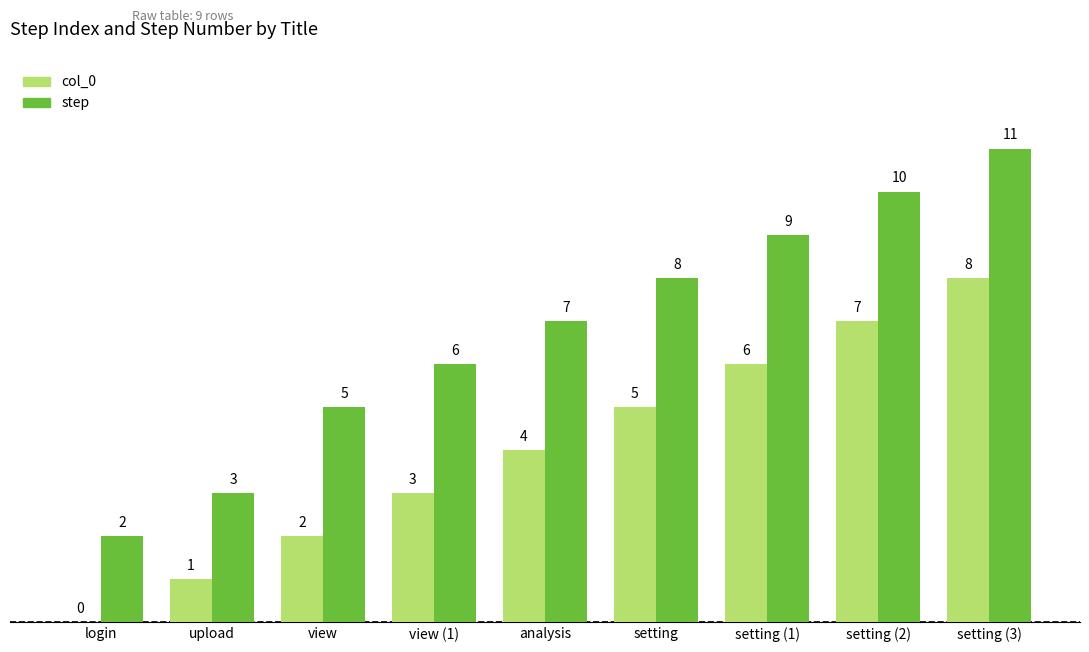

Reading left to right, what are all the values shown in this chart?

col_0: login=0	upload=1	view=2	view (1)=3	analysis=4	setting=5	setting (1)=6	setting (2)=7	setting (3)=8
step: login=2	upload=3	view=5	view (1)=6	analysis=7	setting=8	setting (1)=9	setting (2)=10	setting (3)=11